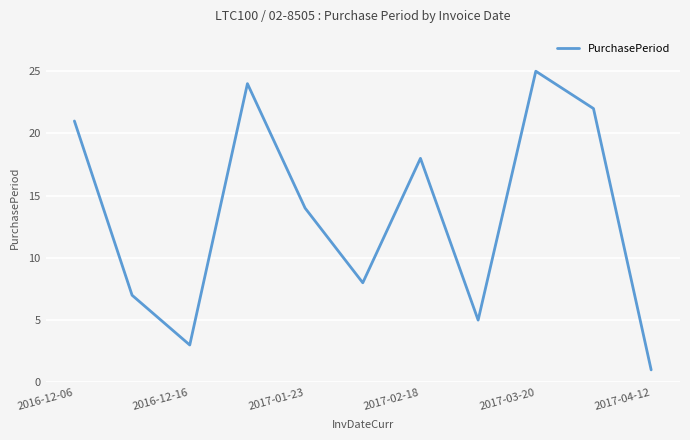

What is the maximum value shown in the chart?

25